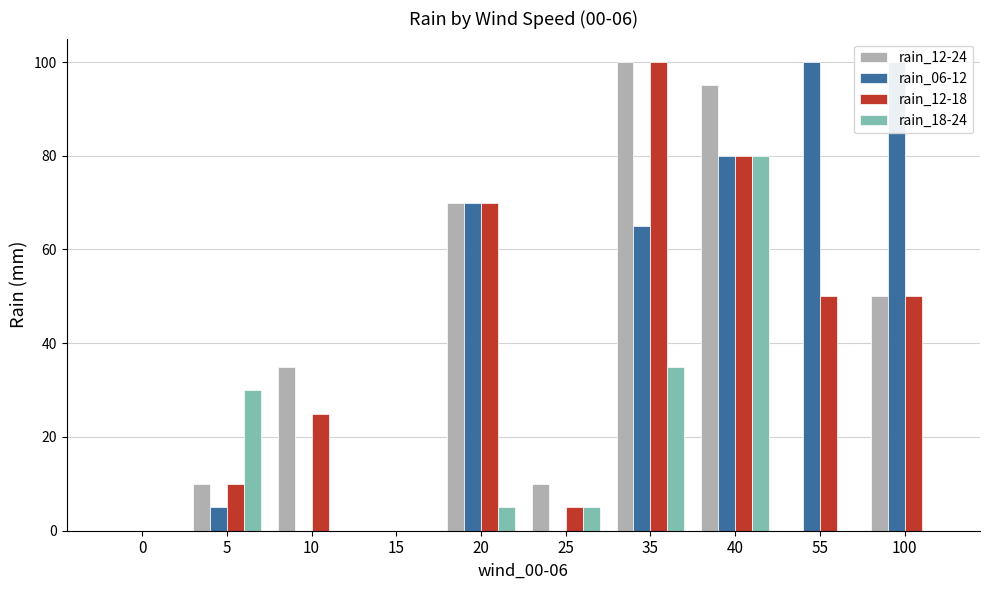

True or false: rain_18-24 has a value of 35 at 100.

False